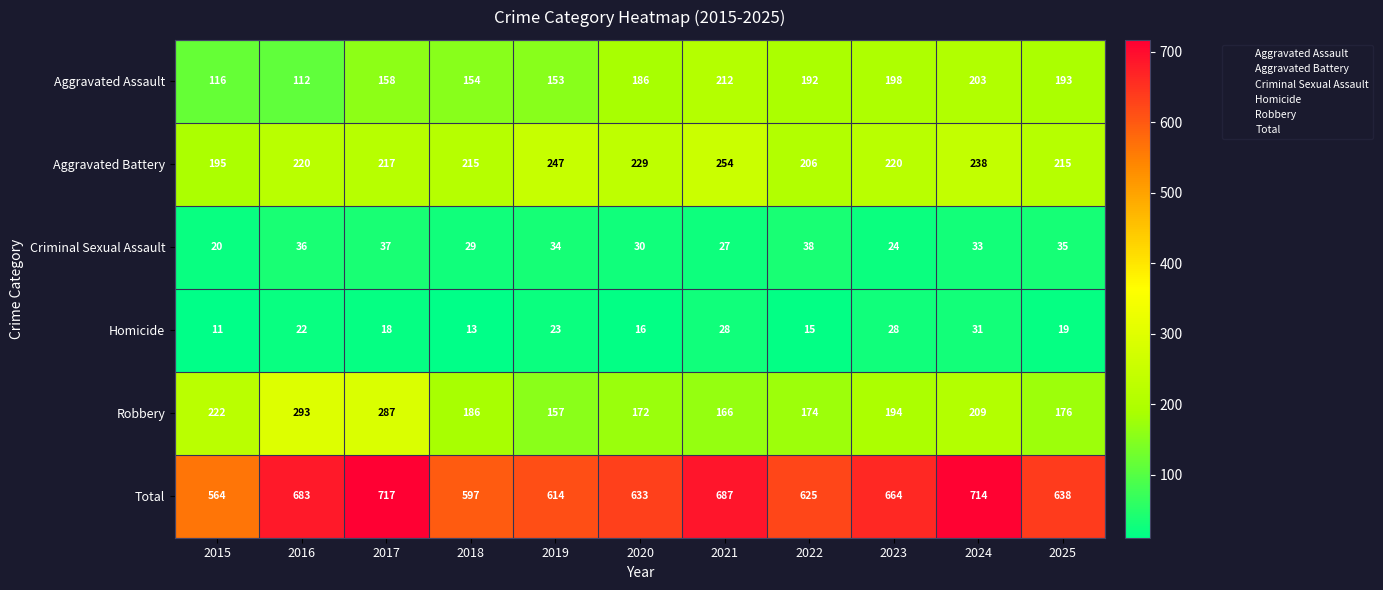

What is the sum of the Robbery values at 2018 and 2015?

408